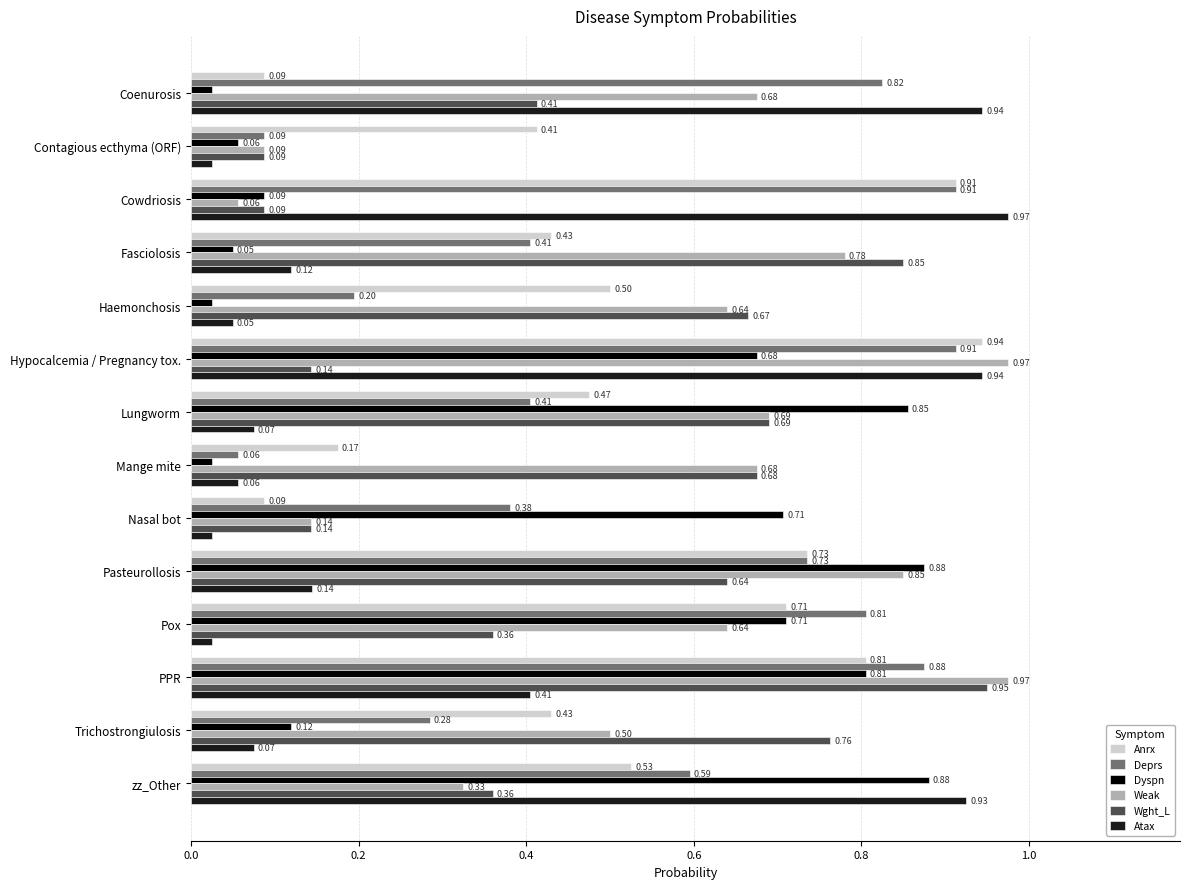

What is the average value of the Wght_L series?

0.5